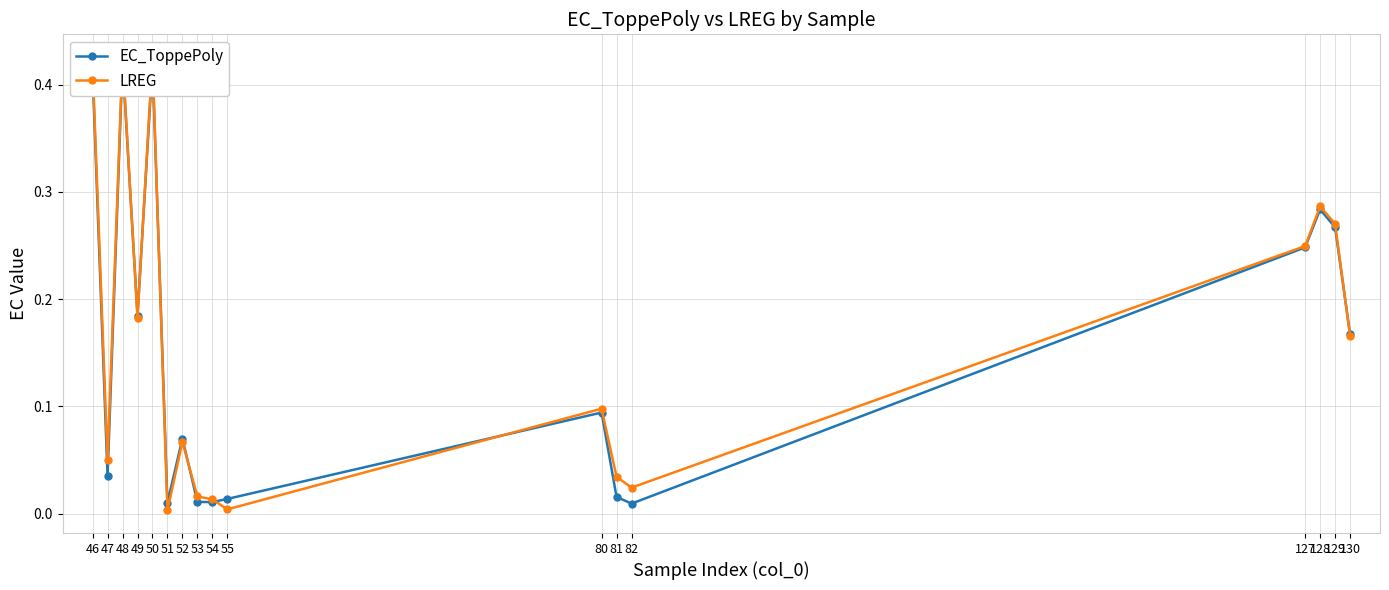

How many lines are shown in the chart?

2